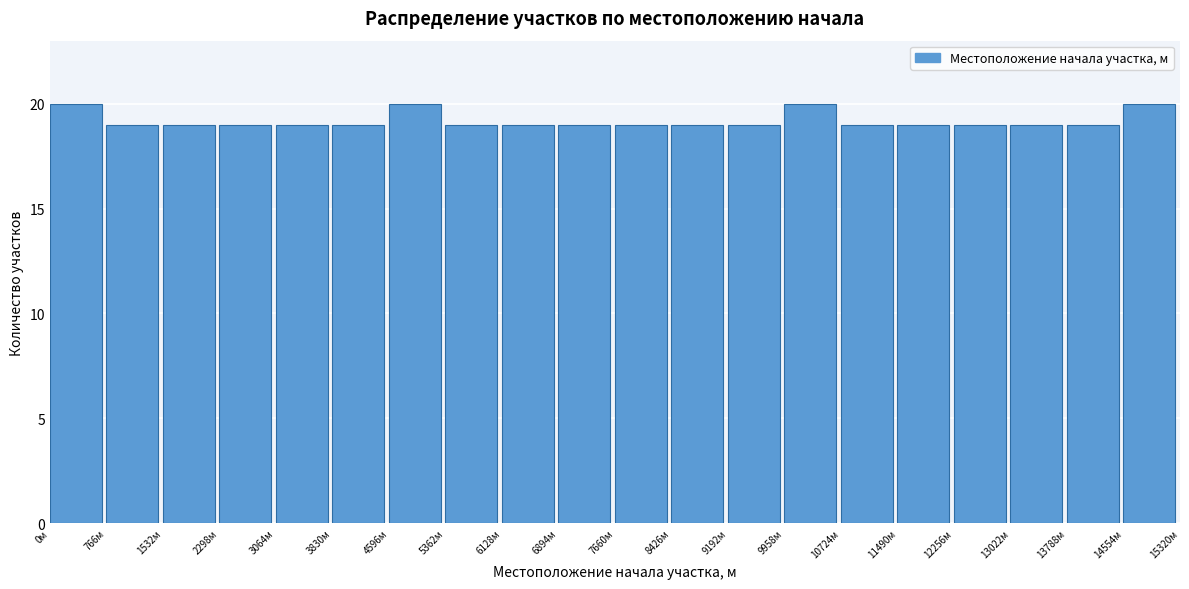

Reading left to right, list every bar in this chart as the range it spans on the x-axis followed by its height. Neither the bar edges nor the heights are printed on the chart, so give them approximately, as read against the axes.

0 to 800: 20
800 to 1500: 19
1500 to 2300: 19
2300 to 3100: 19
3100 to 3800: 19
3800 to 4600: 19
4600 to 5400: 20
5400 to 6100: 19
6100 to 6900: 19
6900 to 7700: 19
7700 to 8400: 19
8400 to 9200: 19
9200 to 10000: 19
10000 to 10700: 20
10700 to 11500: 19
11500 to 12300: 19
12300 to 13000: 19
13000 to 13800: 19
13800 to 14600: 19
14600 to 15300: 20